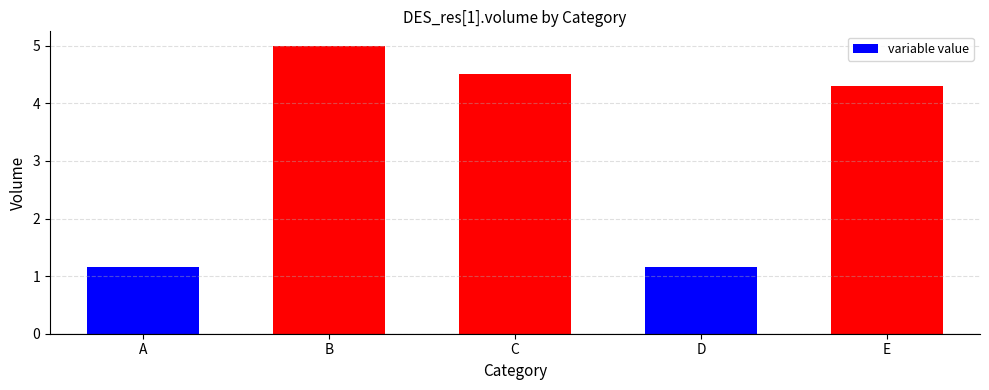

How many series are shown in this chart?

1